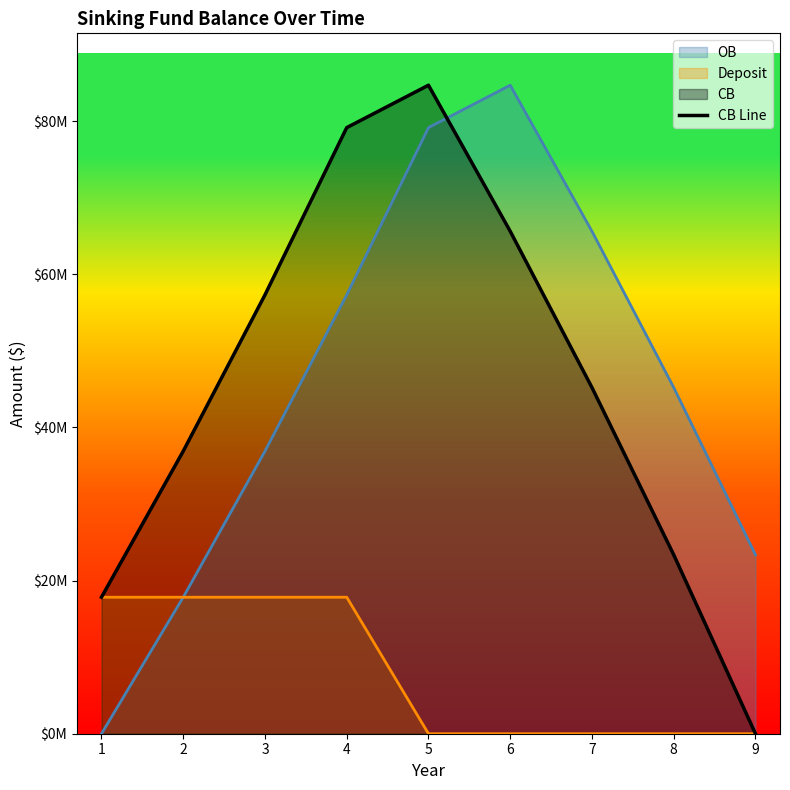

Which label corresponds to the smallest value in the chart?

9